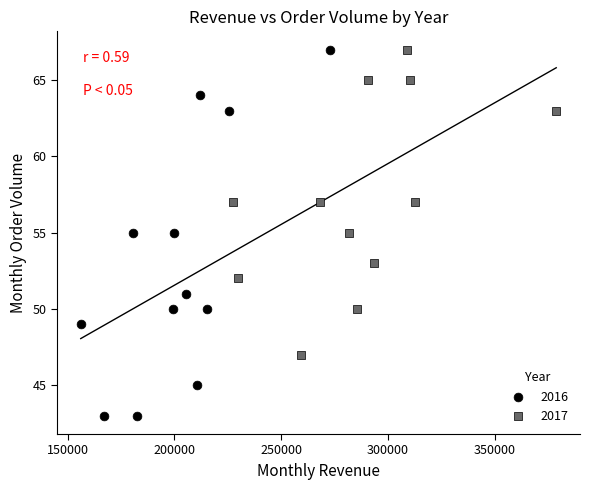

Which series has the widest spread of Y values?

2016